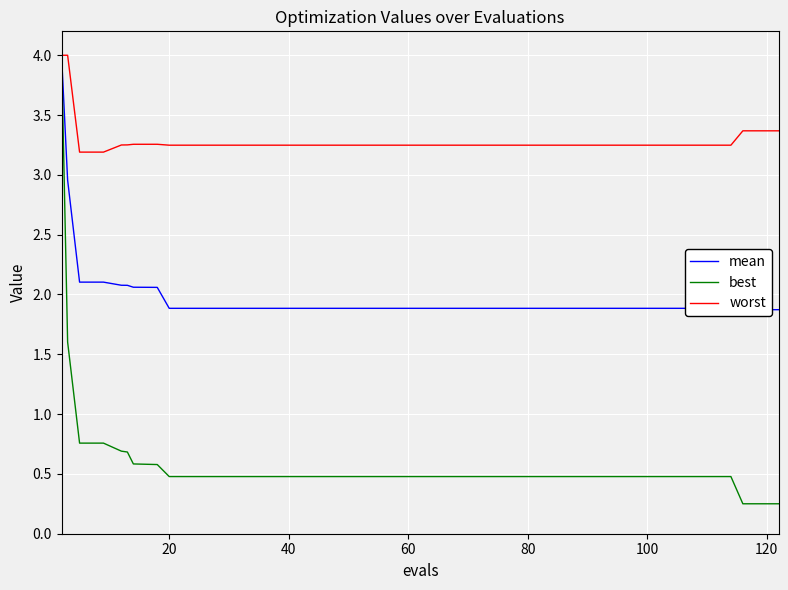

Is this an area chart (filled region under the line)?

No